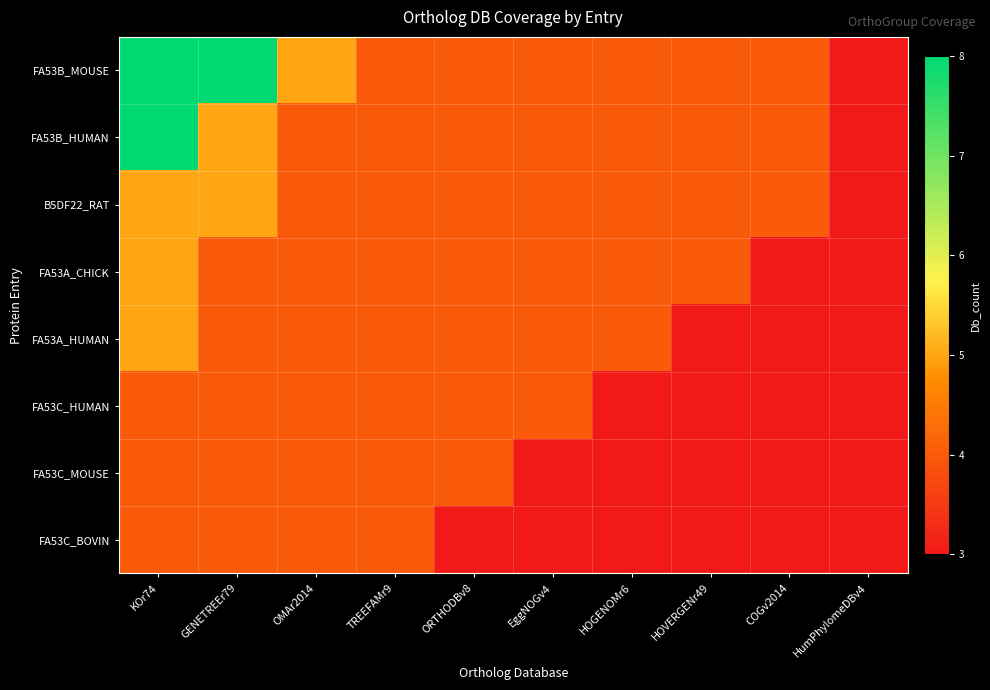

Which label corresponds to the smallest value in the chart?

HumPhylomeDBv4